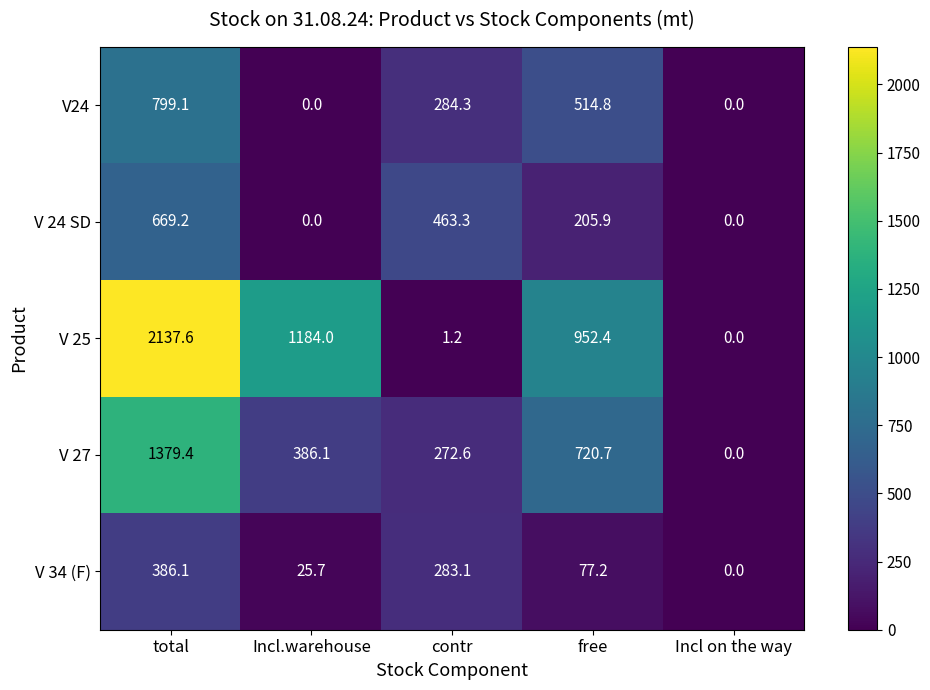

What is the greatest value displayed?

2137.6